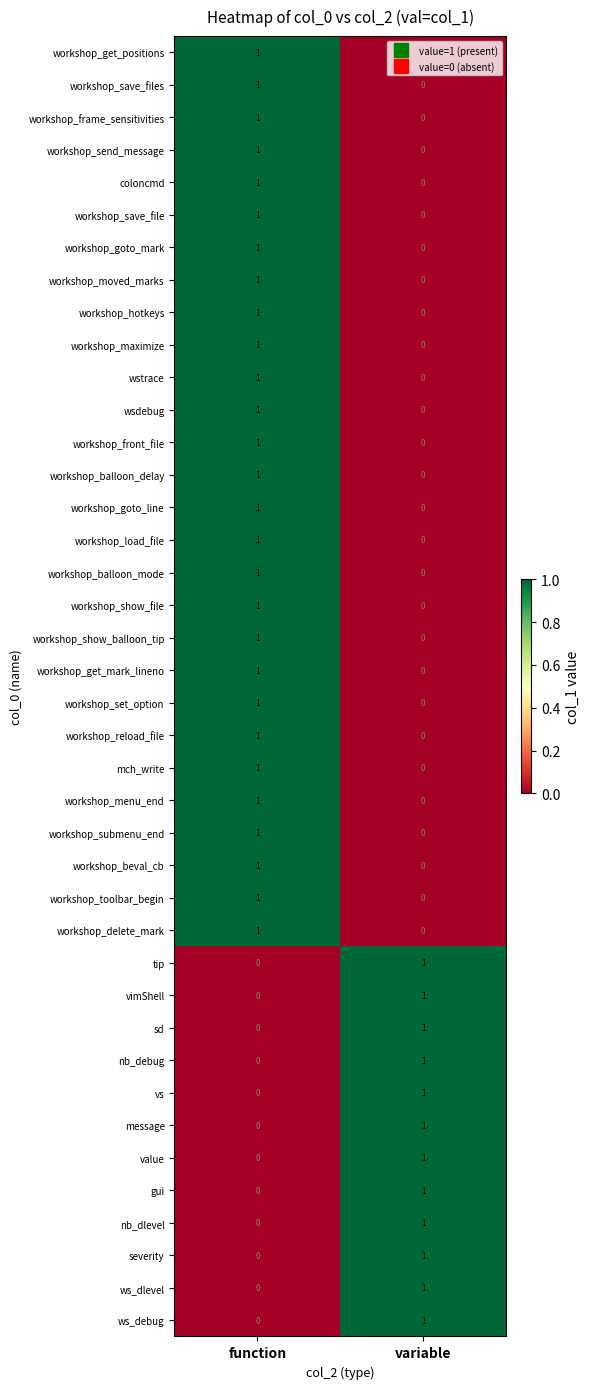

What is the total value across all series at variable?

12